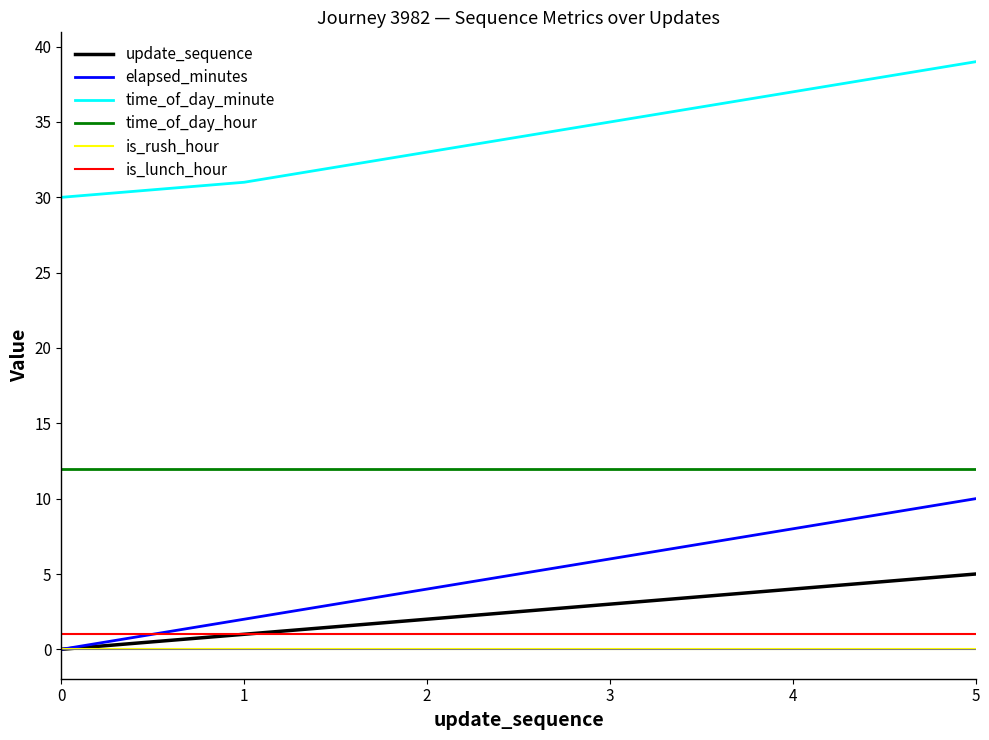

What is the minimum value for time_of_day_minute?

30